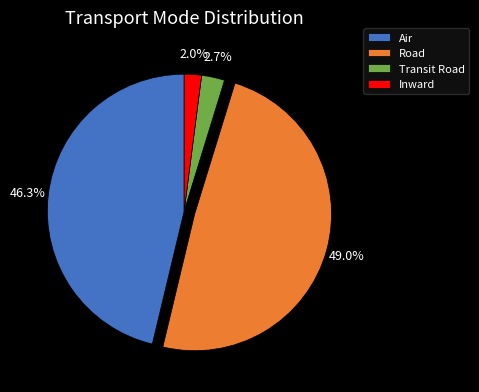

What is the largest slice in the pie chart?

Road